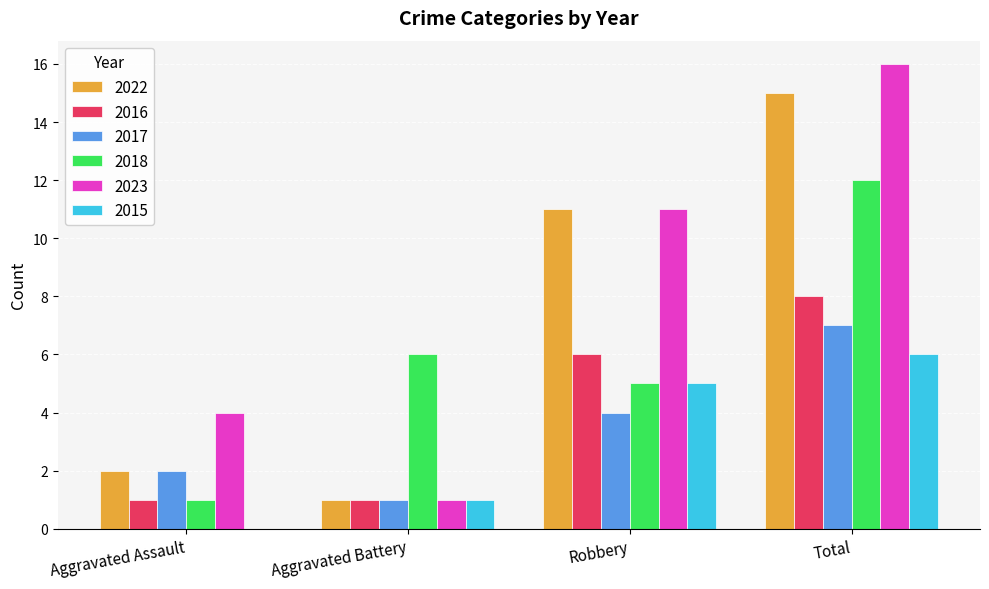

Reading right to left, what are all the values shown in this chart?

2022: Total=15	Robbery=11	Aggravated Battery=1	Aggravated Assault=2
2016: Total=8	Robbery=6	Aggravated Battery=1	Aggravated Assault=1
2017: Total=7	Robbery=4	Aggravated Battery=1	Aggravated Assault=2
2018: Total=12	Robbery=5	Aggravated Battery=6	Aggravated Assault=1
2023: Total=16	Robbery=11	Aggravated Battery=1	Aggravated Assault=4
2015: Total=6	Robbery=5	Aggravated Battery=1	Aggravated Assault=0